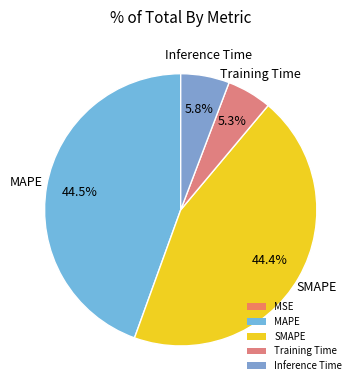

Is the sum of MAPE and Inference Time greater than half?

Yes